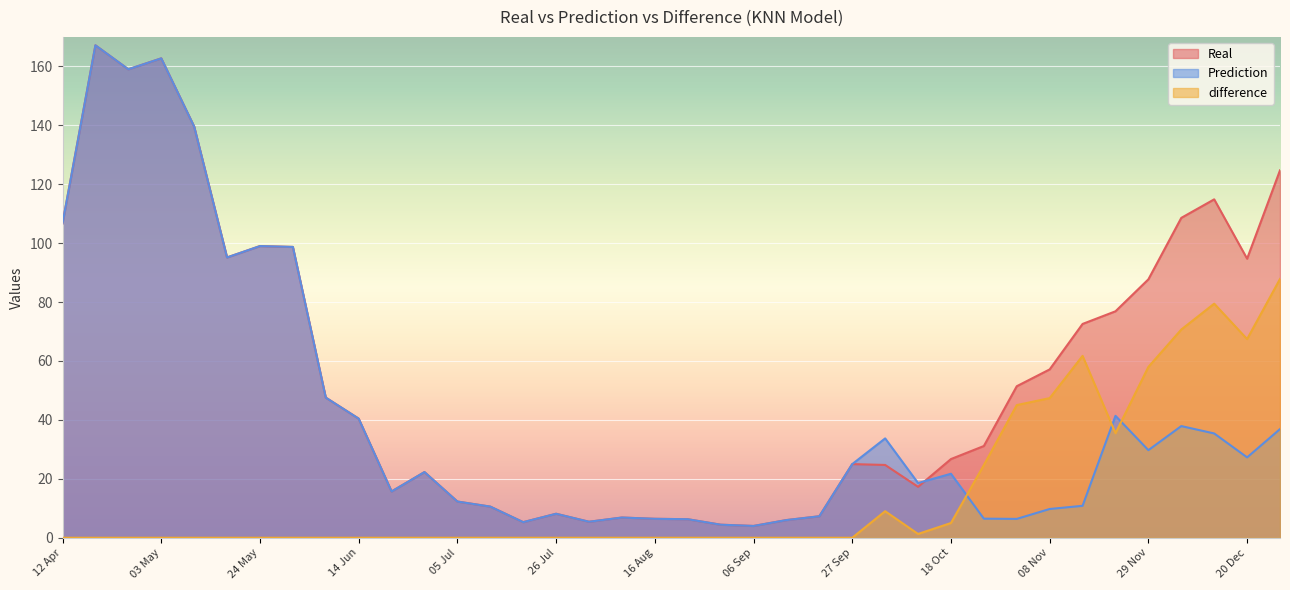

Between 20 Sep and 24 May, which is larger?

24 May